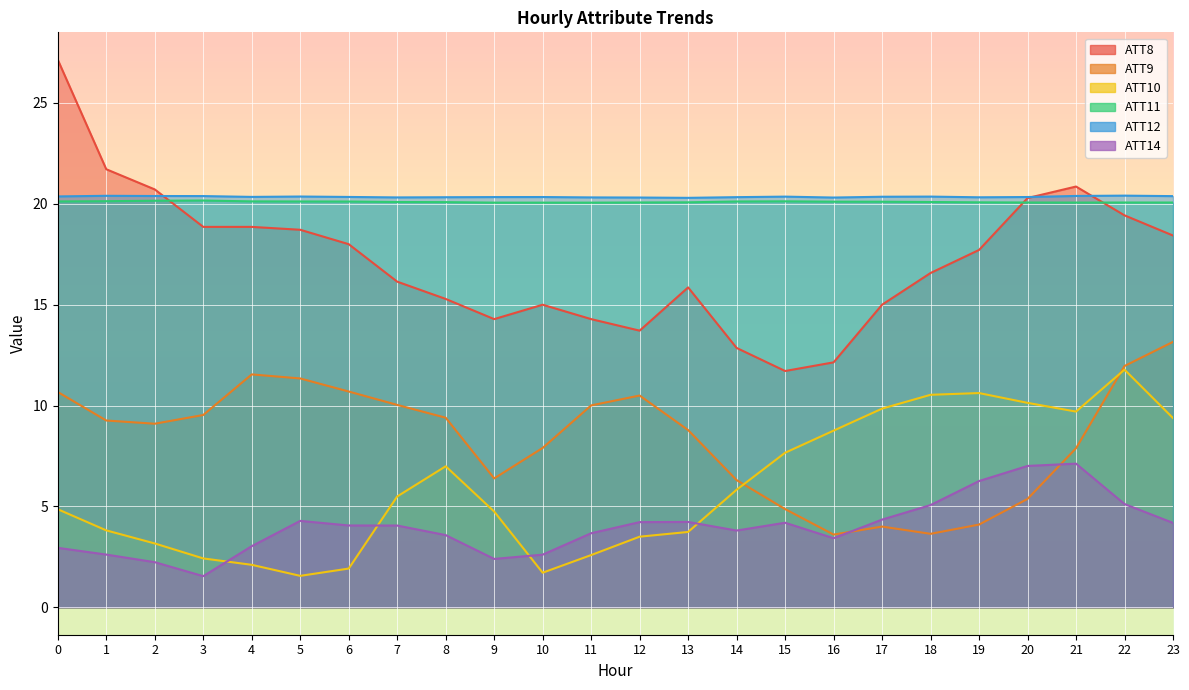

Between 15 and 19, which series saw the biggest shift?

ATT8